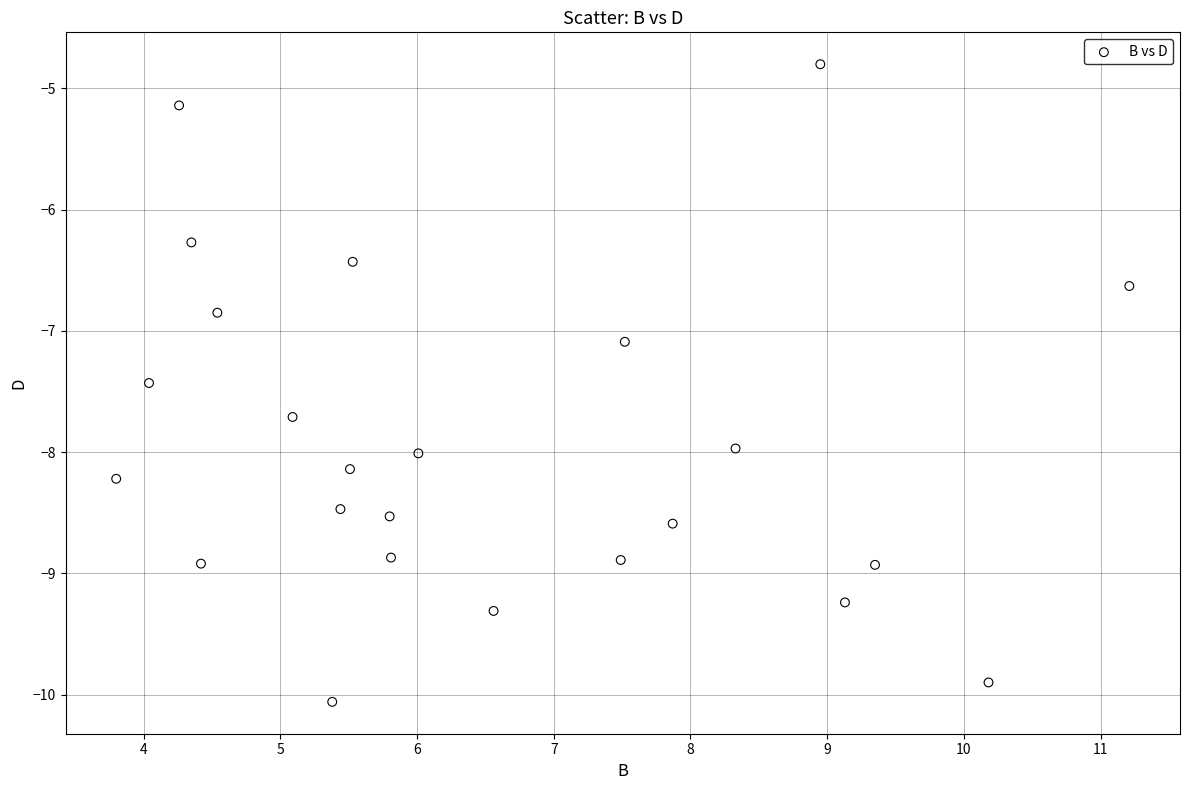

What is the range of Y values (max minus min)?

5.3